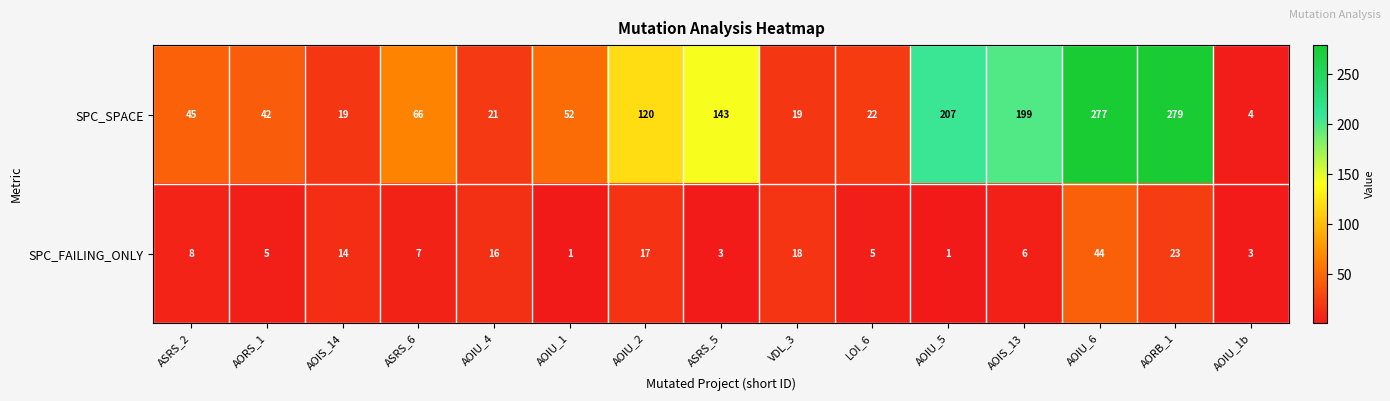

Rank the series by their average value, from lowest to highest.

SPC_FAILING_ONLY, SPC_SPACE